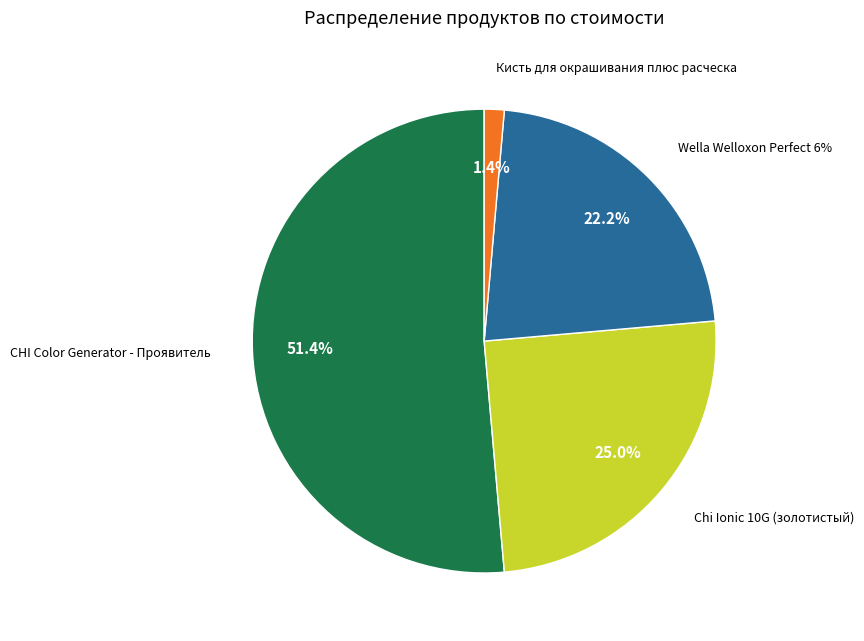

What is the change in value from CHI Color Generator - Проявитель to Кисть для окрашивания плюс расческа?

-1800